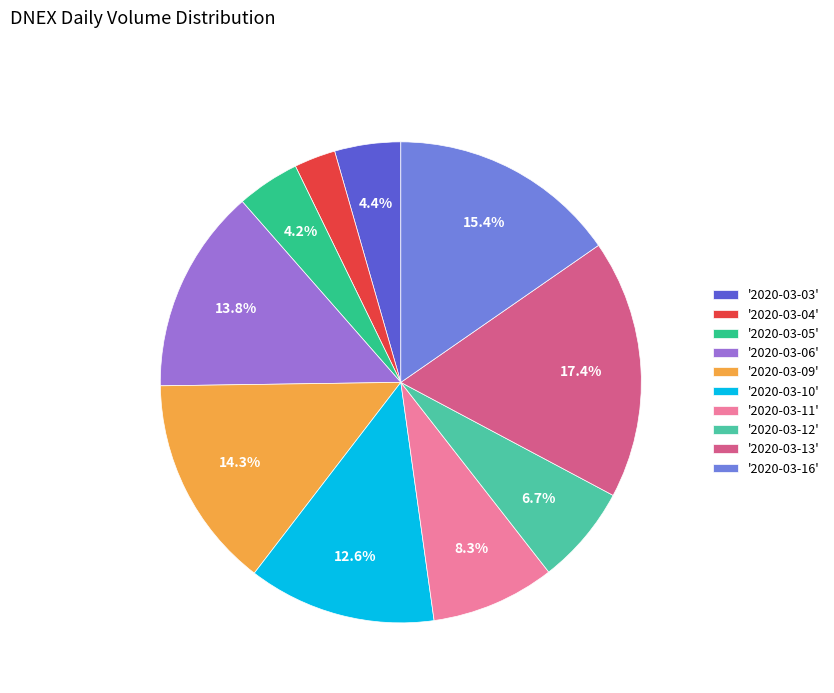

Is '2020-03-05' the majority of the pie?

No